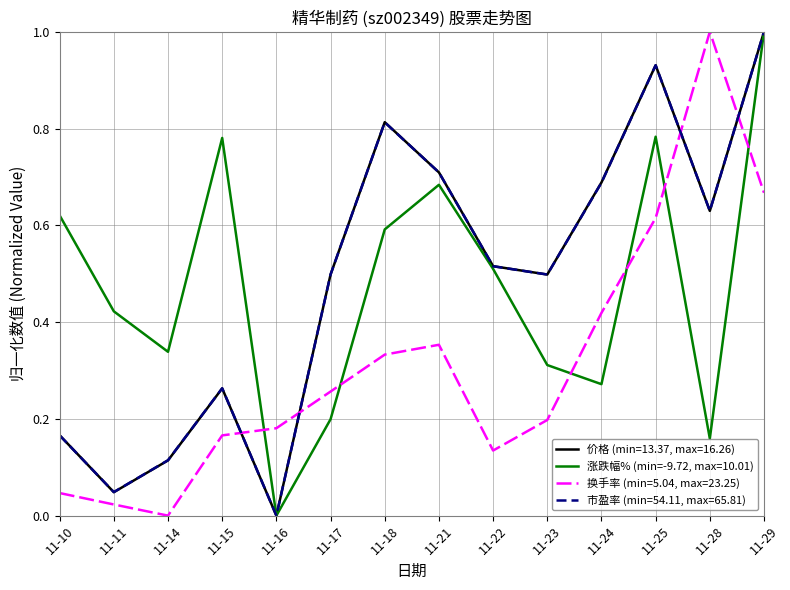

How many times do 换手率 (min=5.04, max=23.25) and 涨跌幅% (min=-9.72, max=10.01) cross each other?

6